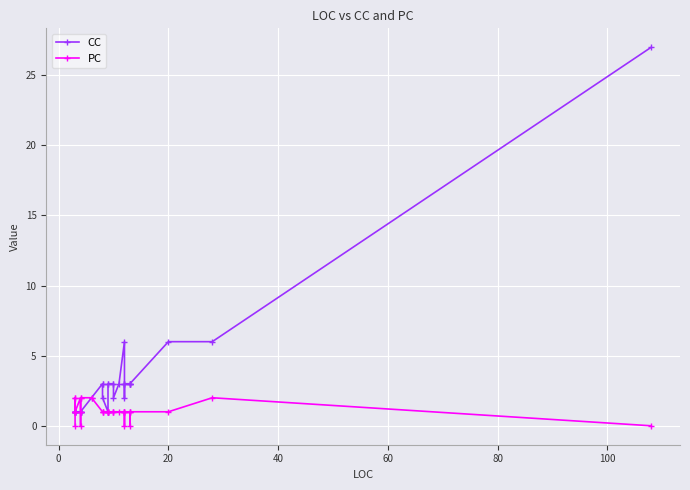

How many intersections are there between PC and CC?

1